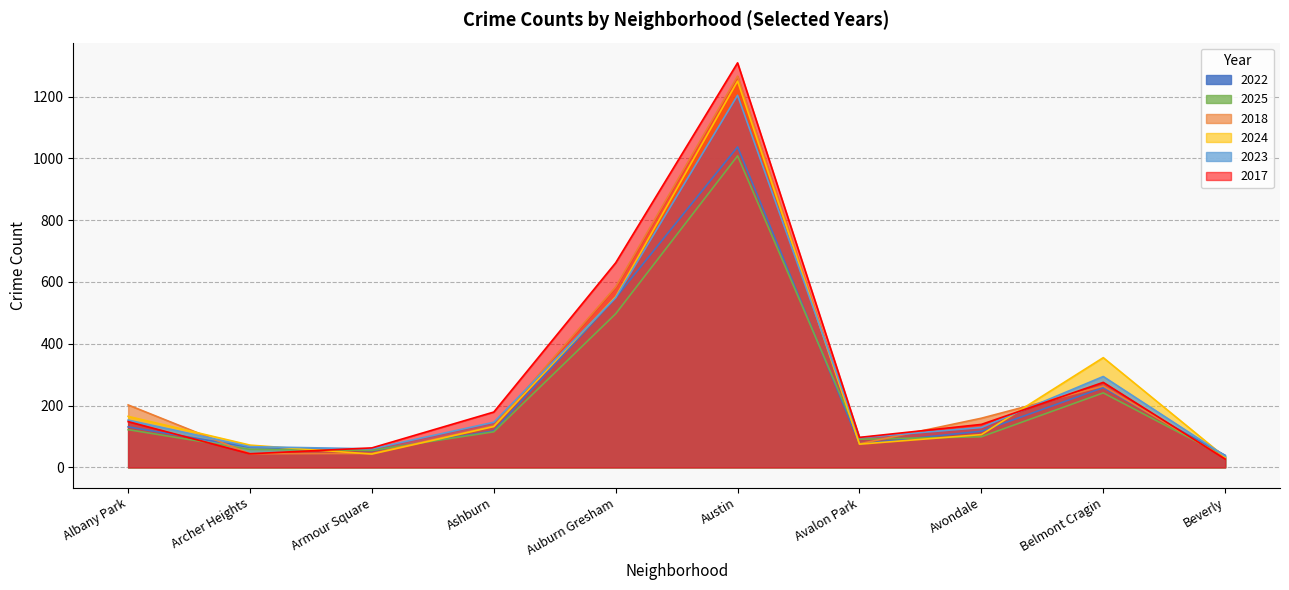

Rank the series at Armour Square from highest to lowest value.

2017, 2023, 2025, 2022, 2018, 2024